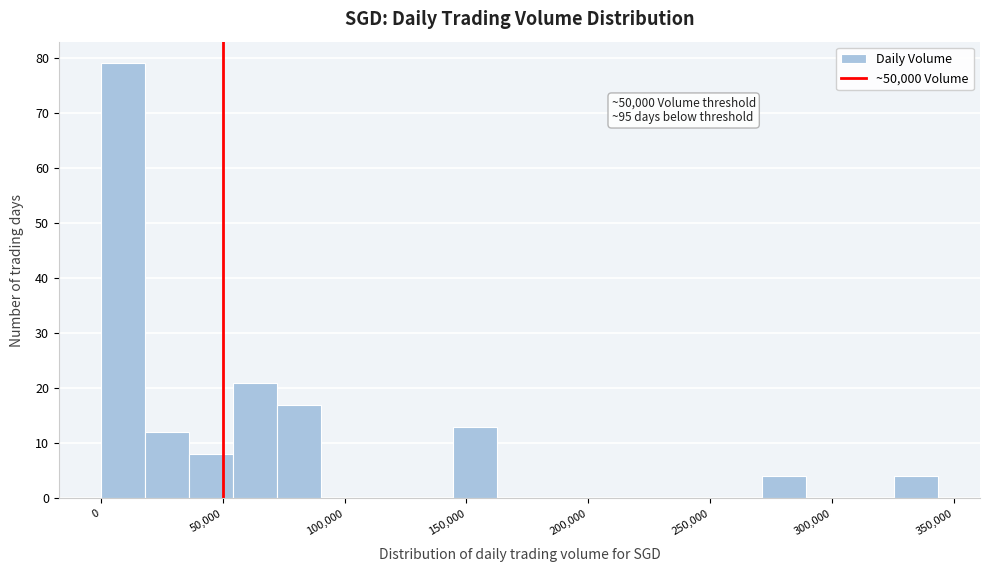

Around what value on the x-axis is the tallest bar? Give the approximate position of its centre, as read against the axis.

10000